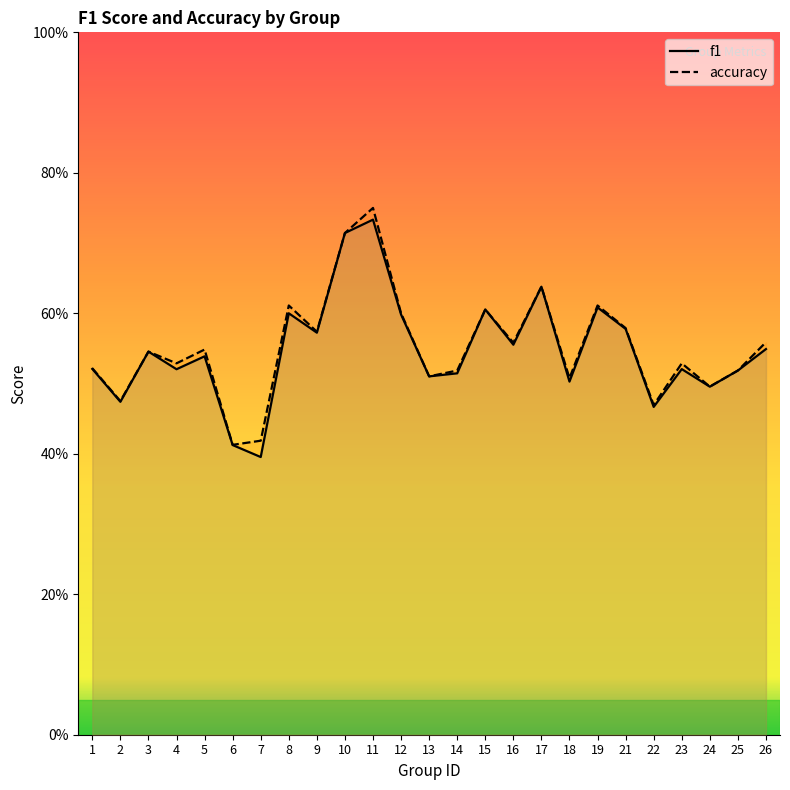

Which has a higher value, 19 or 5?

19